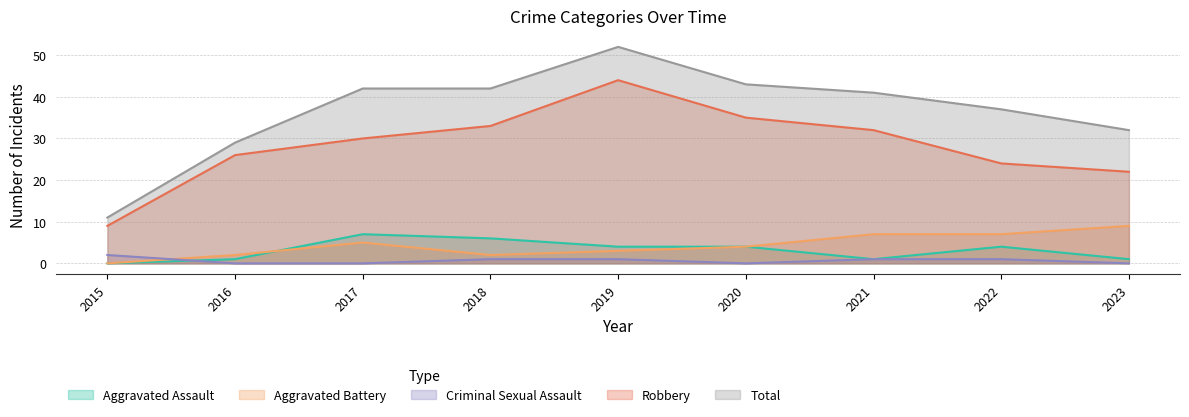

In Total, how many points are higher than both neighbors (excluding endpoints)?

1